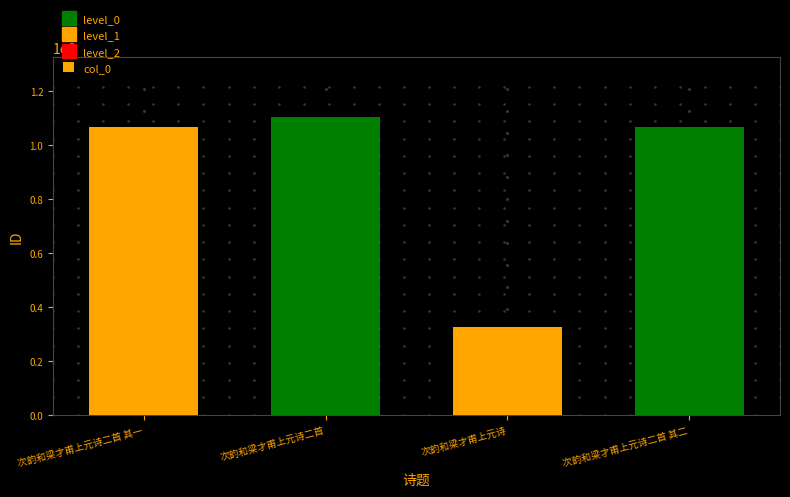

The chart shows a value of 323758 at 次韵和梁才甫上元诗. True or false?

True